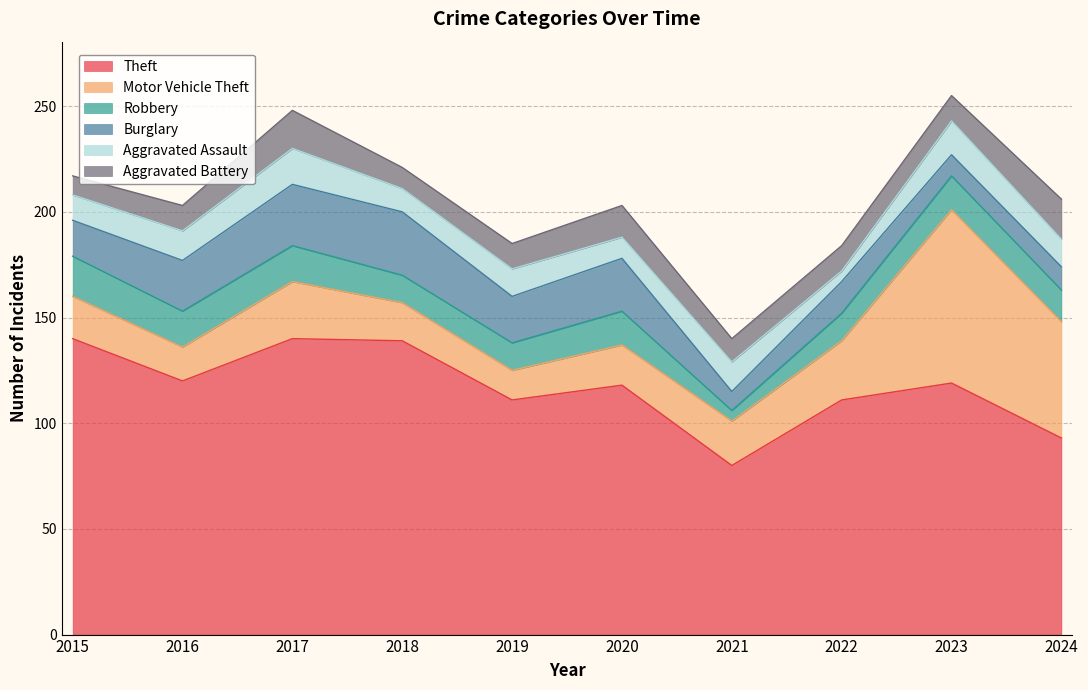

How many categories are shown in the chart?

10